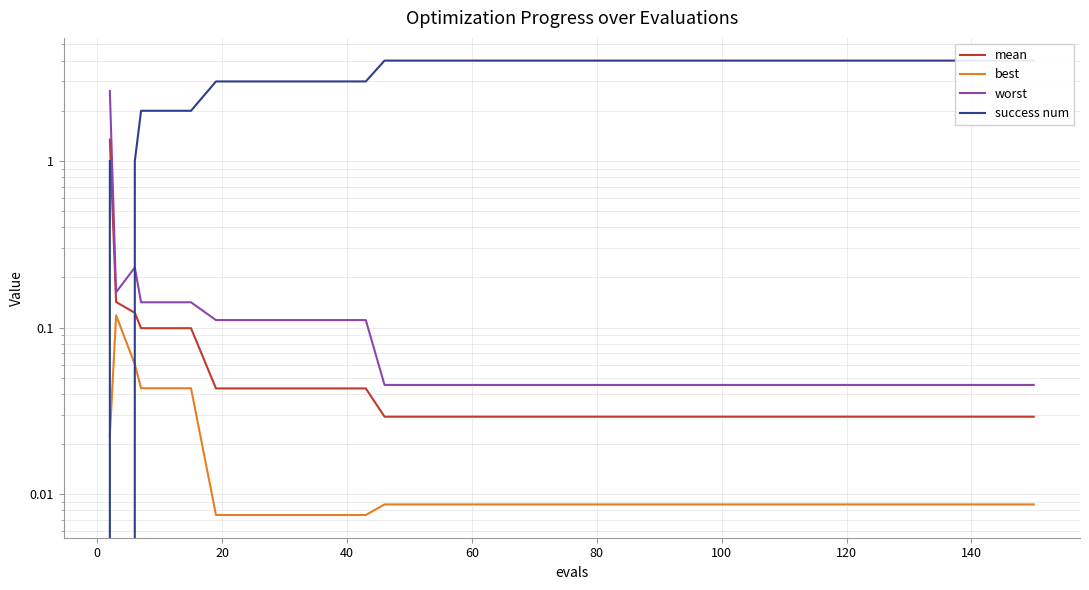

What is the highest value of the mean series?

1.3